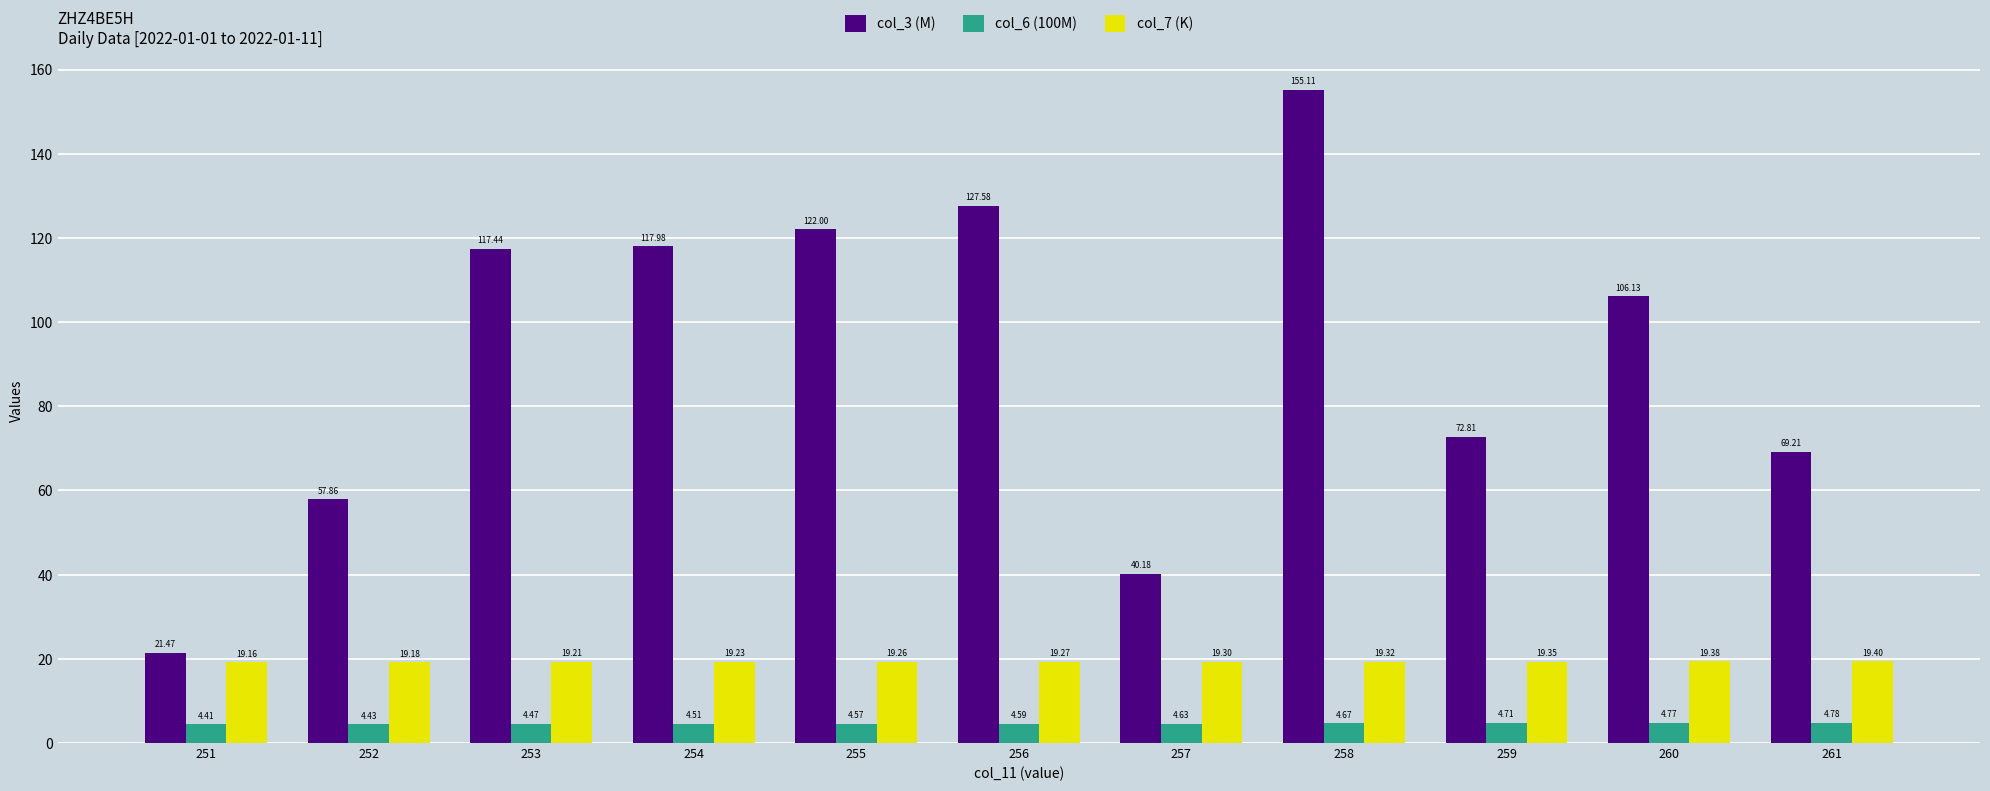

What is the maximum value shown in the chart?

155.1